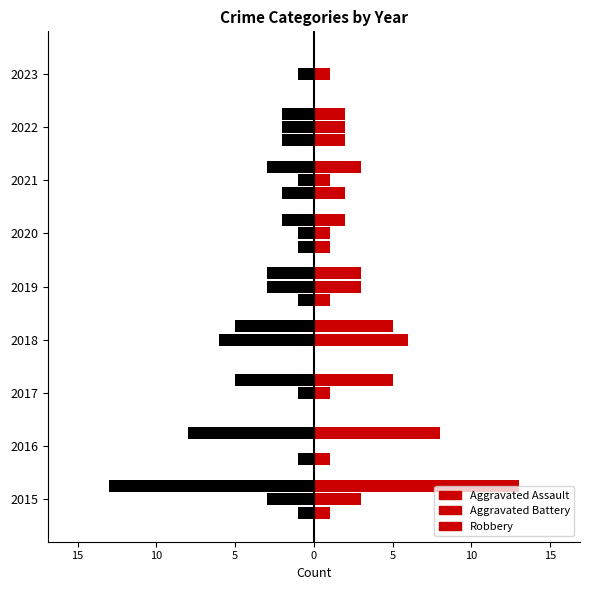

Reading left to right, extract all data points from this chart.

Aggravated Assault (left): -1	-1	0	0	-1	-1	-2	-2	0
Aggravated Assault: 1	1	0	0	1	1	2	2	0
Aggravated Battery (left): -3	0	-1	-6	-3	-1	-1	-2	-1
Aggravated Battery: 3	0	1	6	3	1	1	2	1
Robbery (left): -13	-8	-5	-5	-3	-2	-3	-2	0
Robbery: 13	8	5	5	3	2	3	2	0